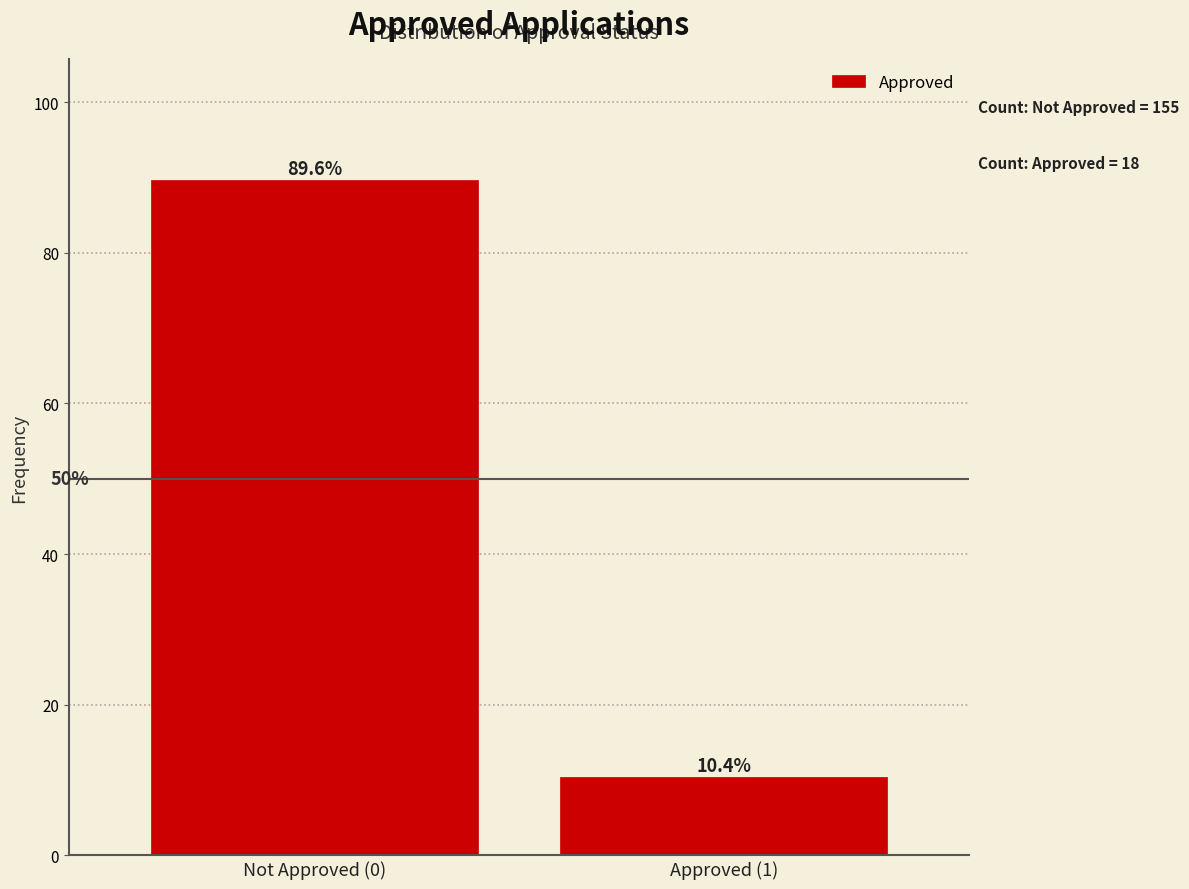

Reading left to right, extract all data points from this chart.

Not Approved (0)=89.6	Approved (1)=10.4